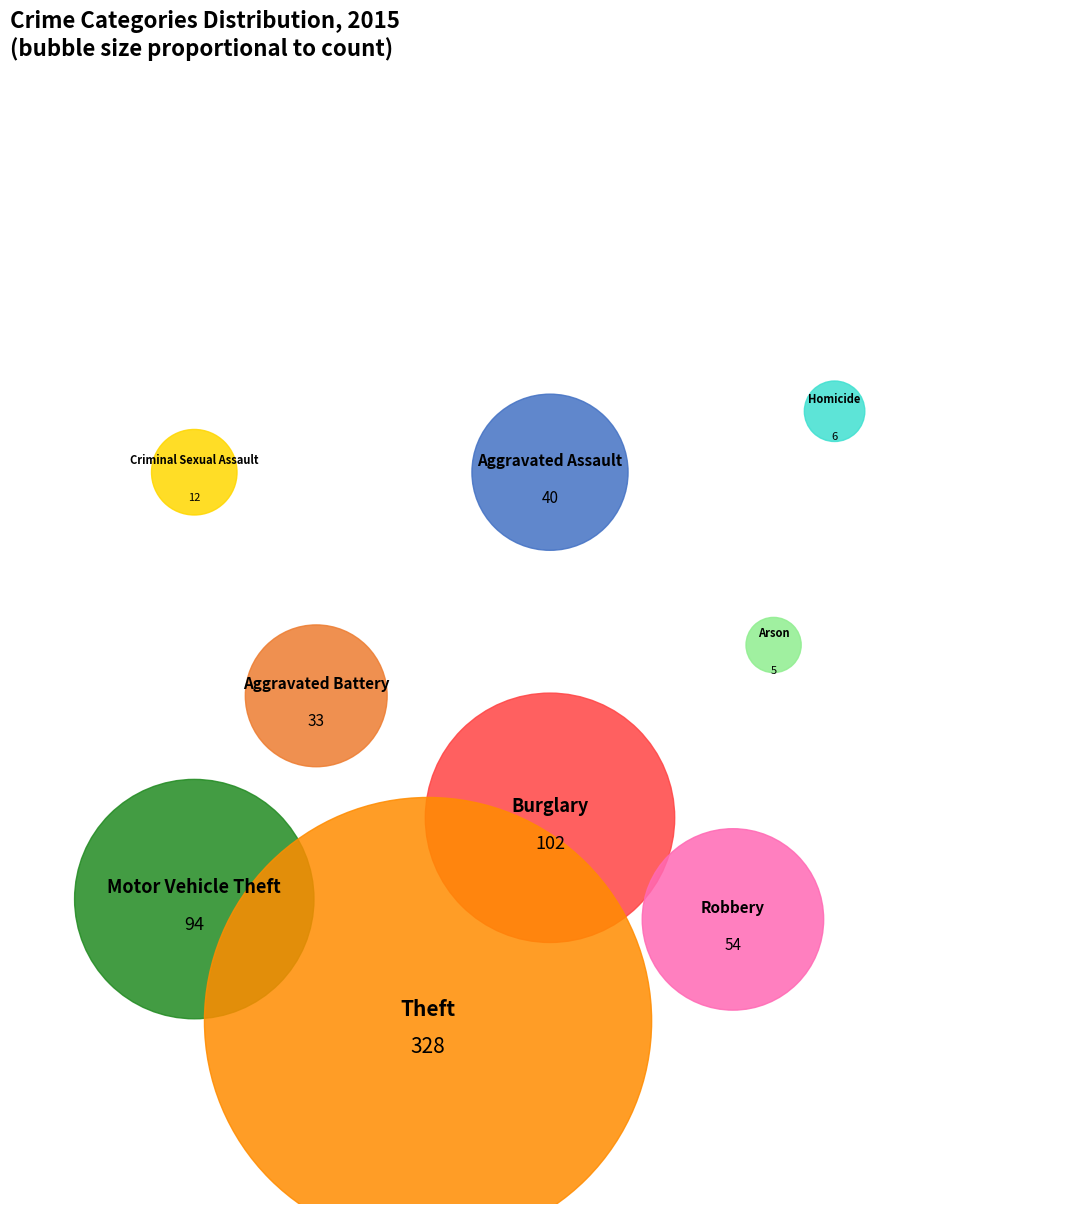

Which category has the smallest portion of the pie?

Arson